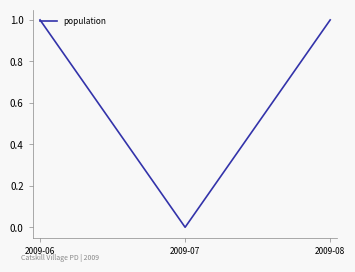

How many values are below 1?

1